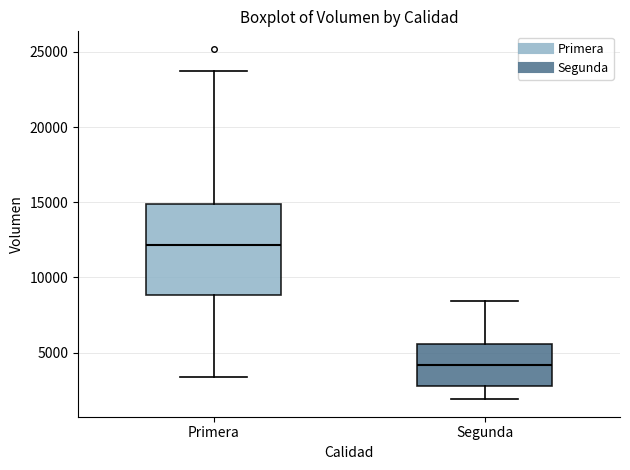

Reading left to right, transcribe this box plot: for each box, give where its median line is, the range the box spans, and where its two whiskers end, as read against the y-axis. The values are not printed on the chart, so give them approximately, as read against the axis.

Primera: median 12000, box 9000 to 15000, whiskers 3500 to 23500
Segunda: median 4000, box 3000 to 5500, whiskers 2000 to 8500